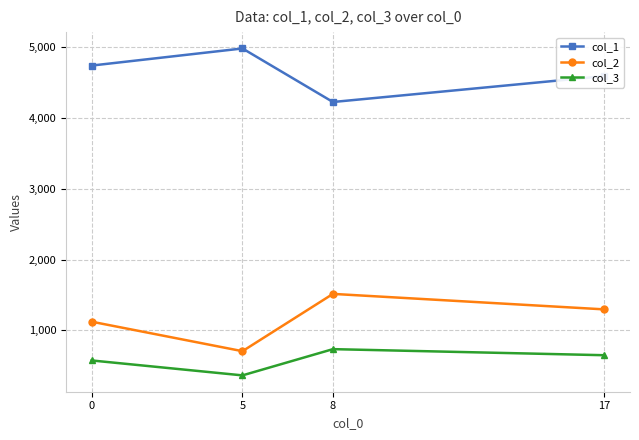

Reading right to left, extract all data points from this chart.

col_1: 4594	4228	4985	4743
col_2: 1296	1515	705	1122
col_3: 648	734	363	574